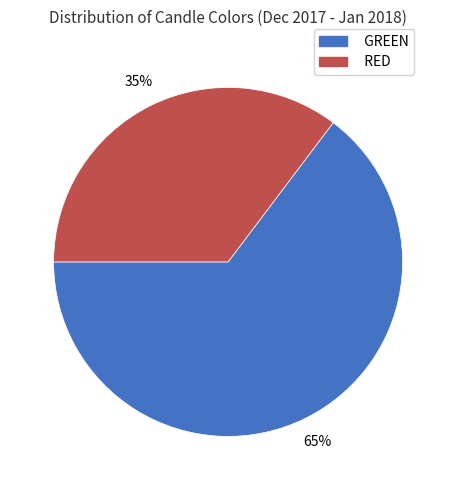

To the nearest percent, what is the average slice percentage?

50%